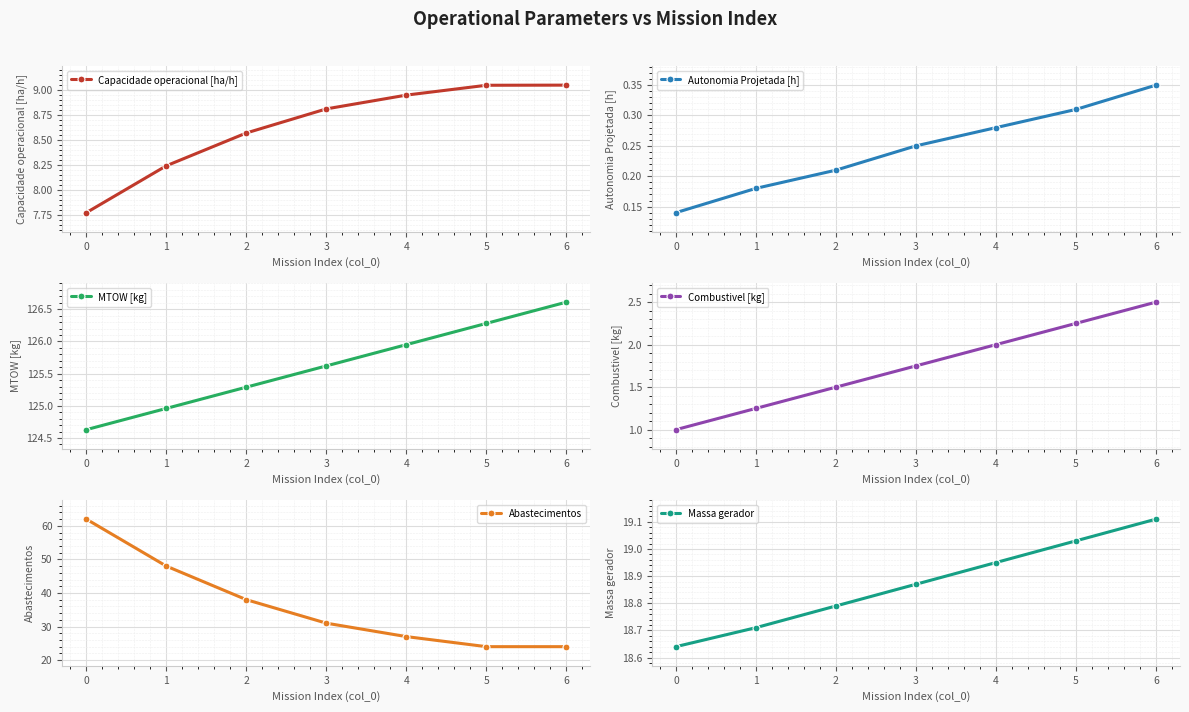

What is the minimum value shown in the chart?

0.1